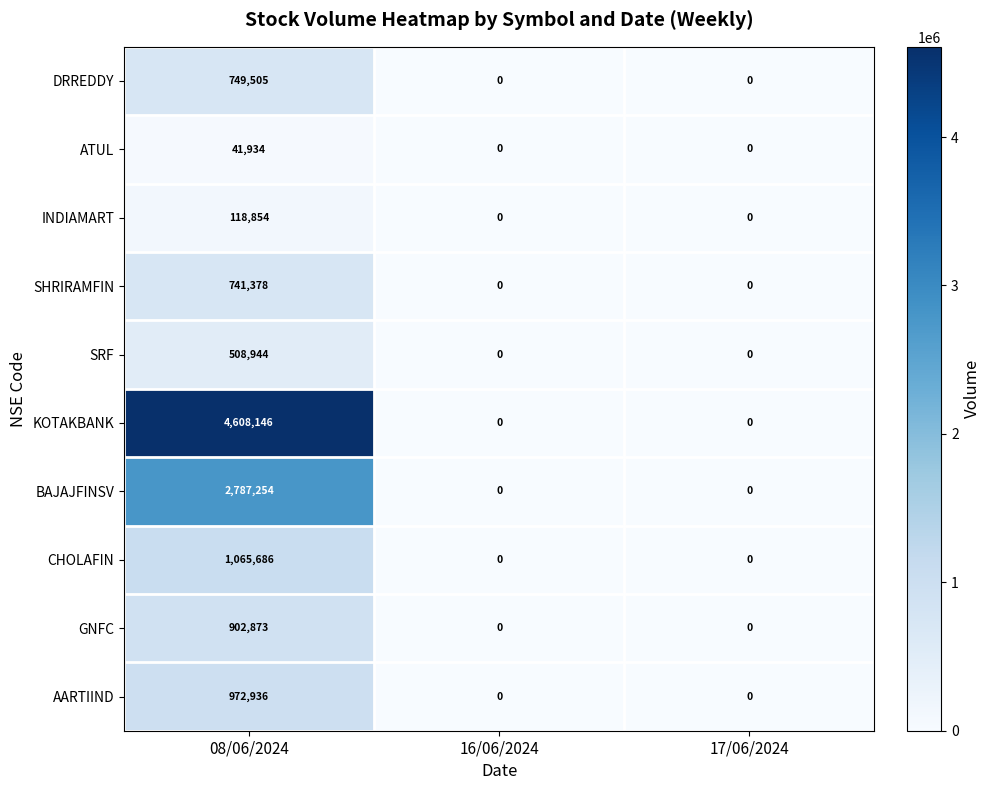

Count the number of categories in the chart.

3